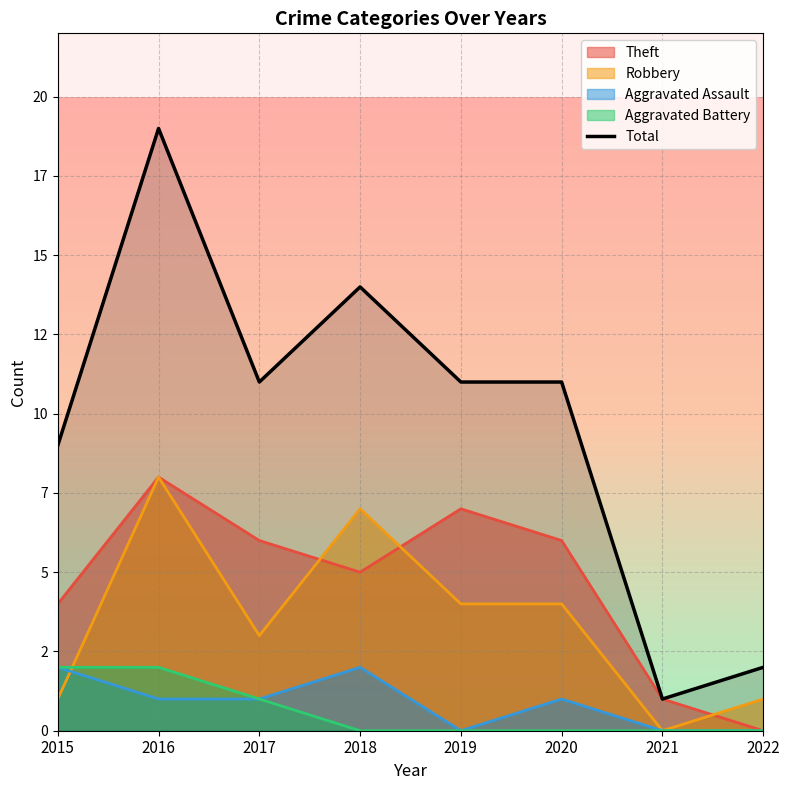

How many data points are less than 11?

3